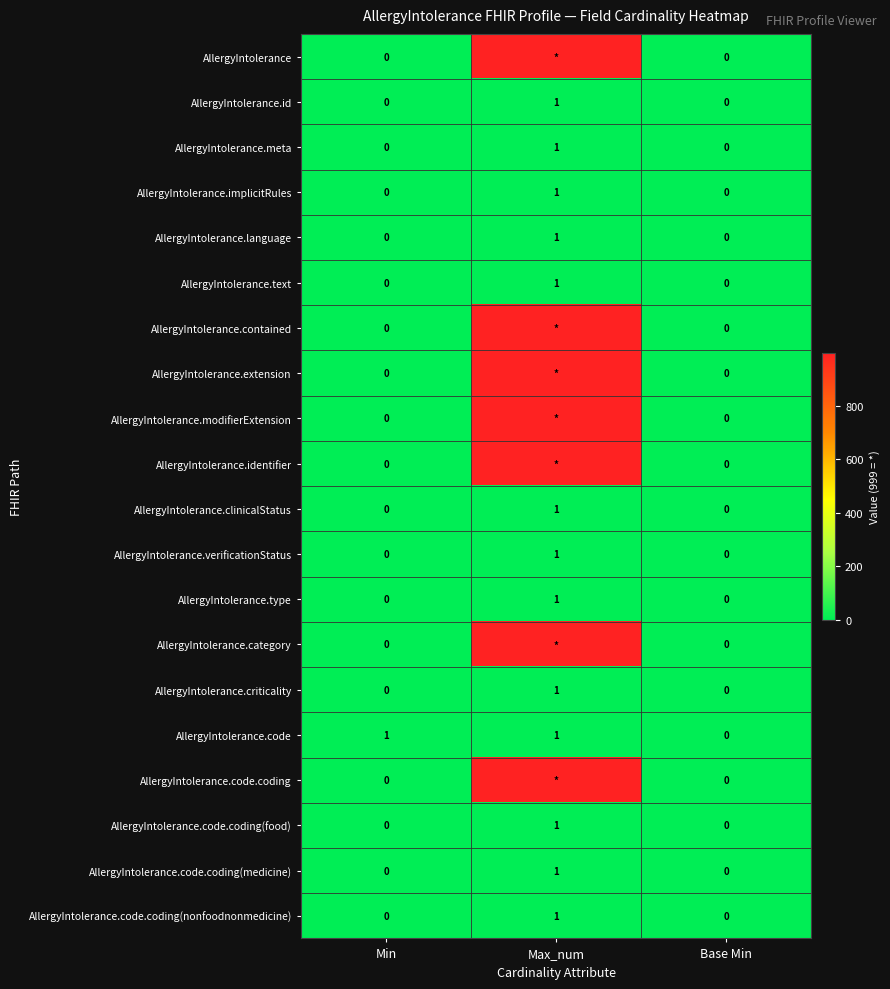

Is the value of AllergyIntolerance.category at Base Min greater than the value of AllergyIntolerance.code.coding(food) at Max_num?

No